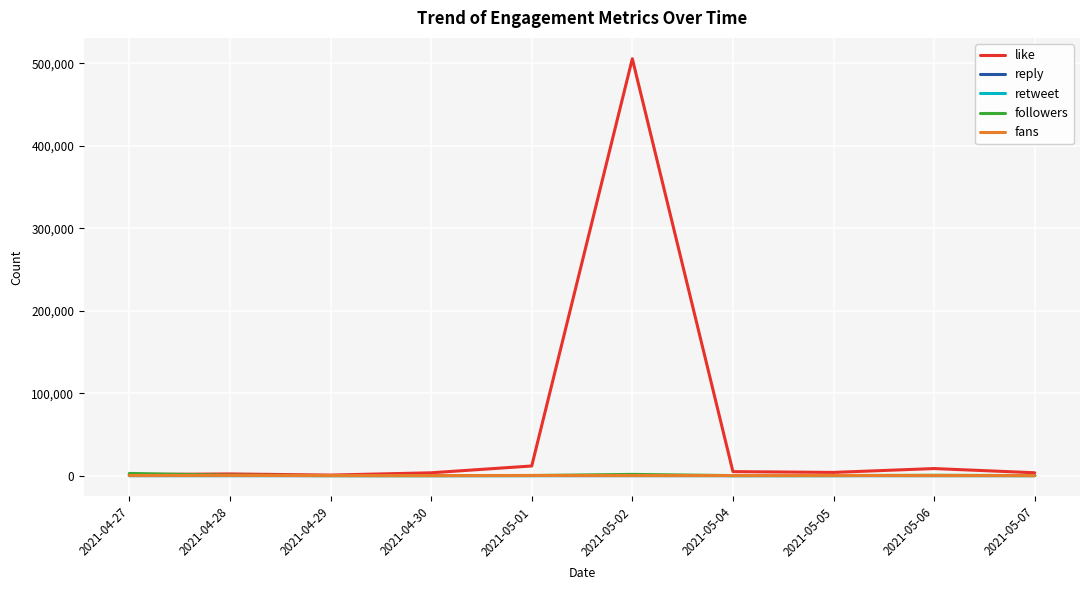

What is the difference between the like values at 2021-05-01 and 2021-05-07?

8231